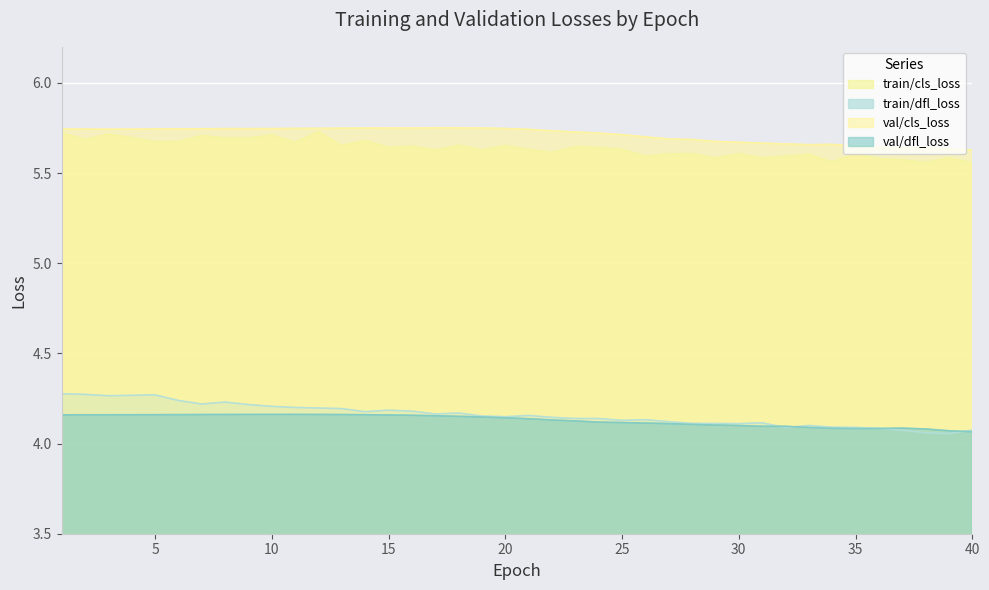

What is the sum of all val/cls_loss values?

228.5